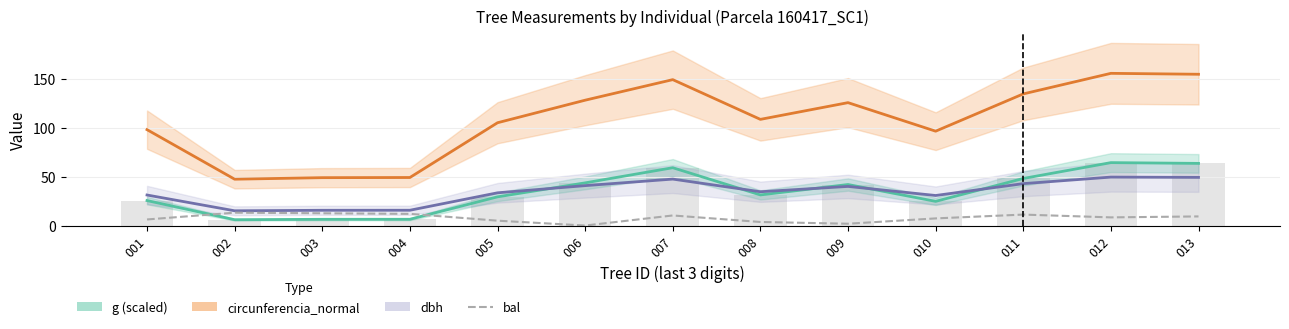

Are the bars horizontal?

No